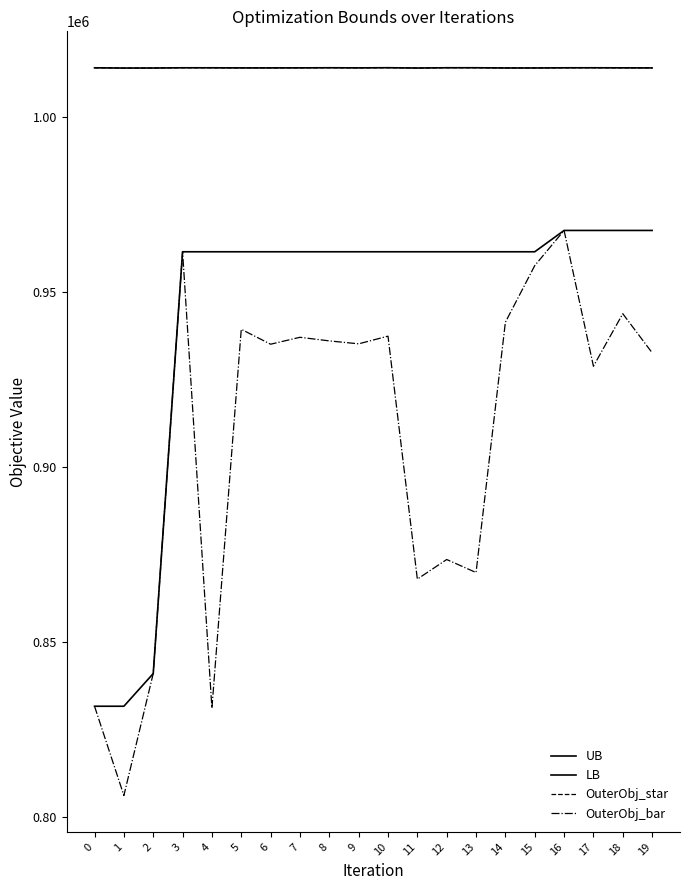

Does the chart have visible grid lines?

No